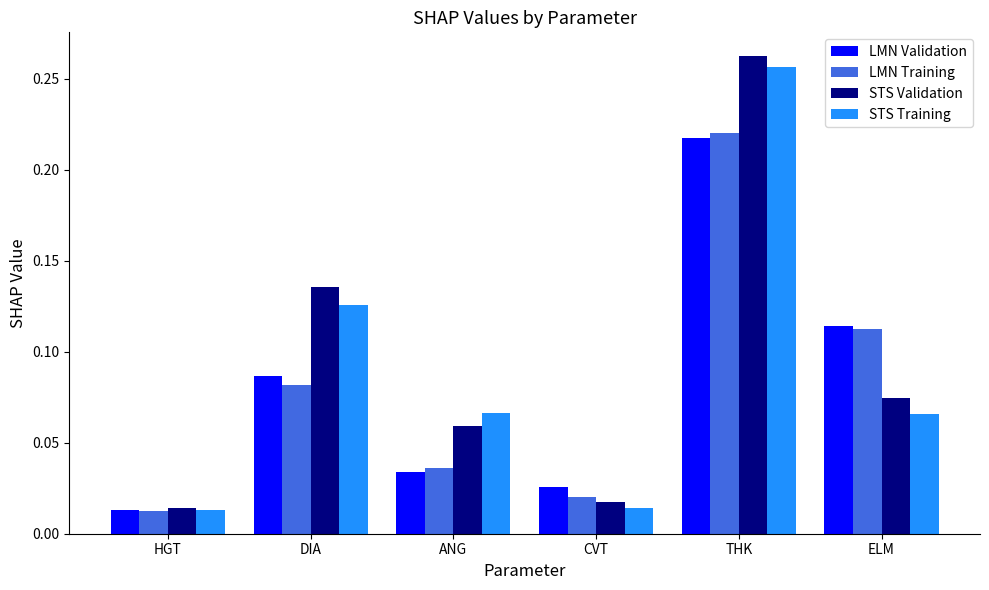

What is the label of the 1st bar from the right?

ELM